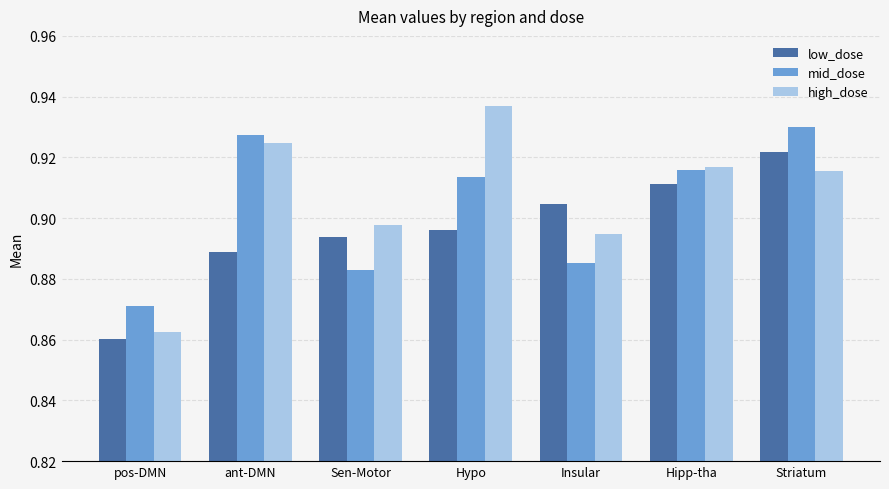

What position from the right is ant-DMN?

6